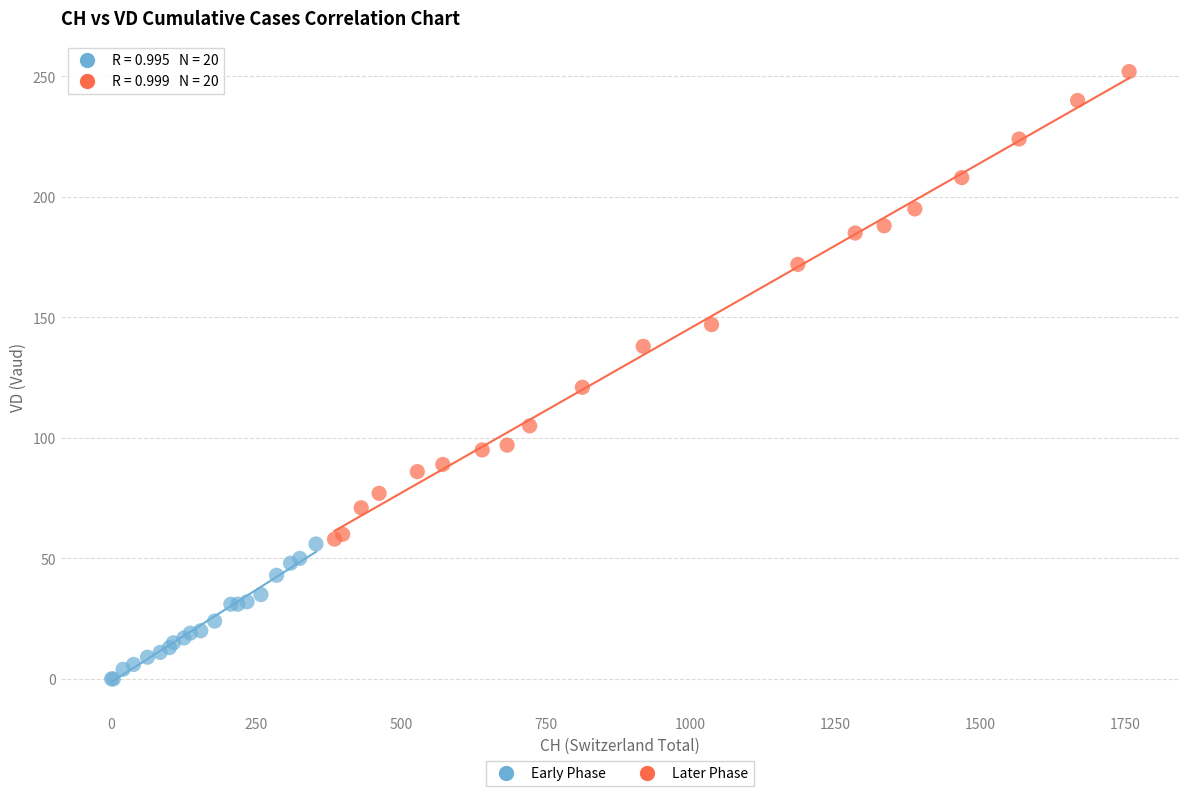

Which series reaches the minimum Y coordinate?

Early Phase